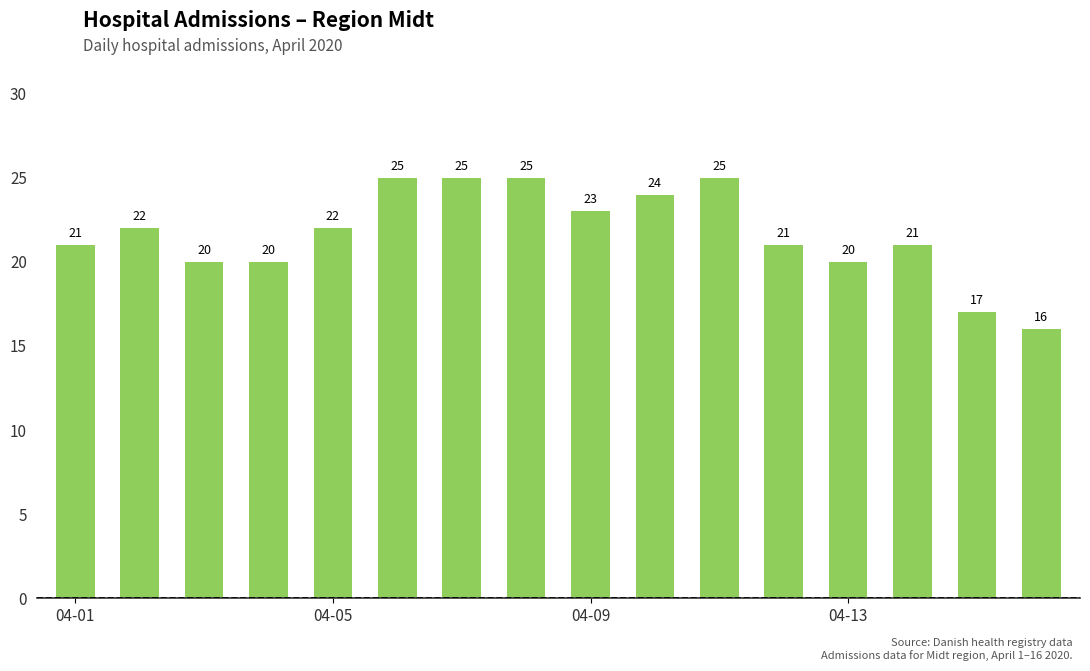

Count the values in the range 20 to 25.

14